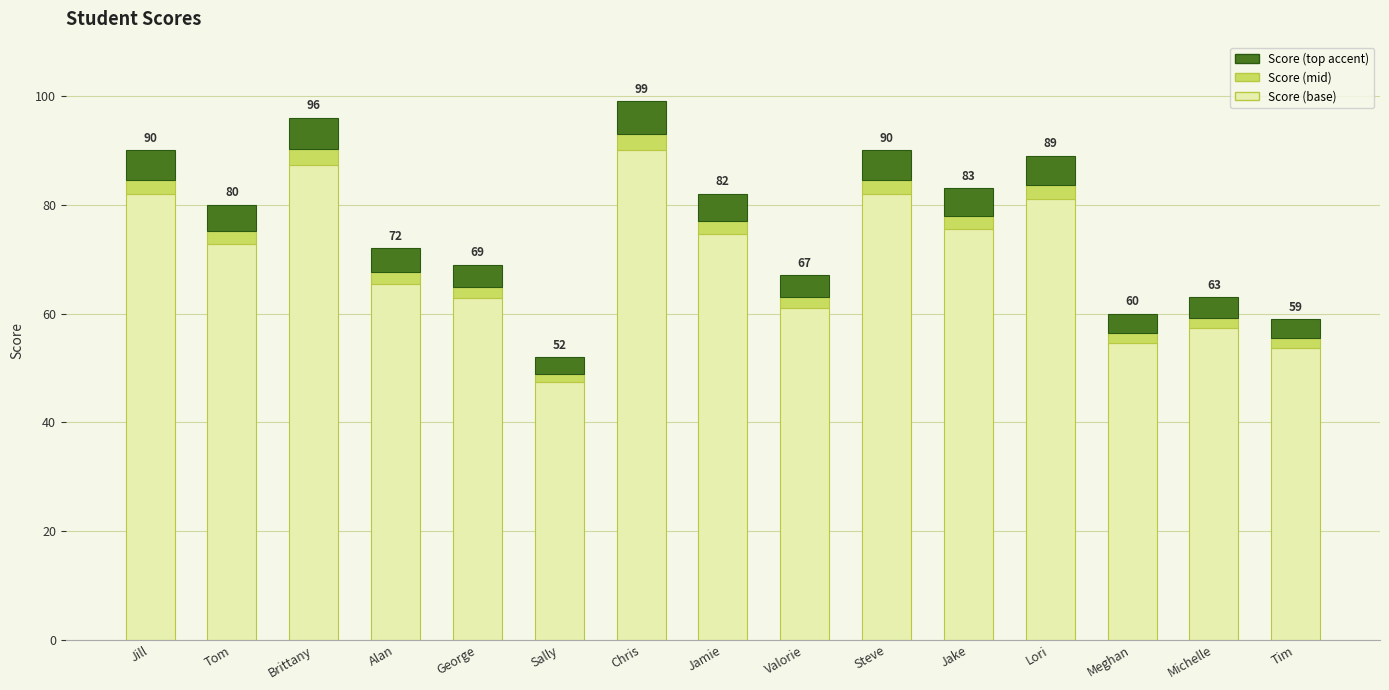

What is the total value across all series at Jamie?

82.0